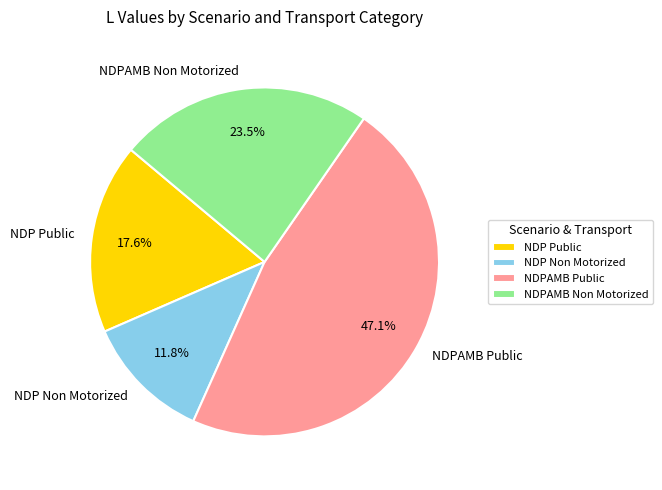

How many slices are in this pie chart?

4